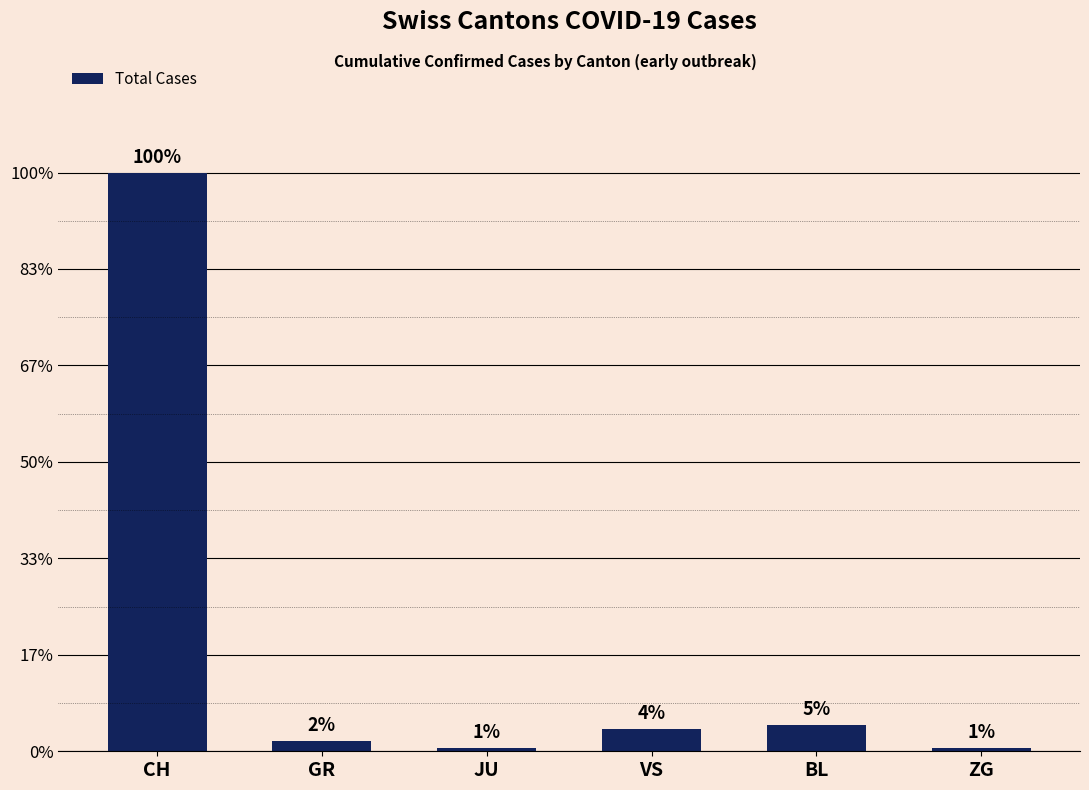

Which has a higher value, GR or JU?

GR